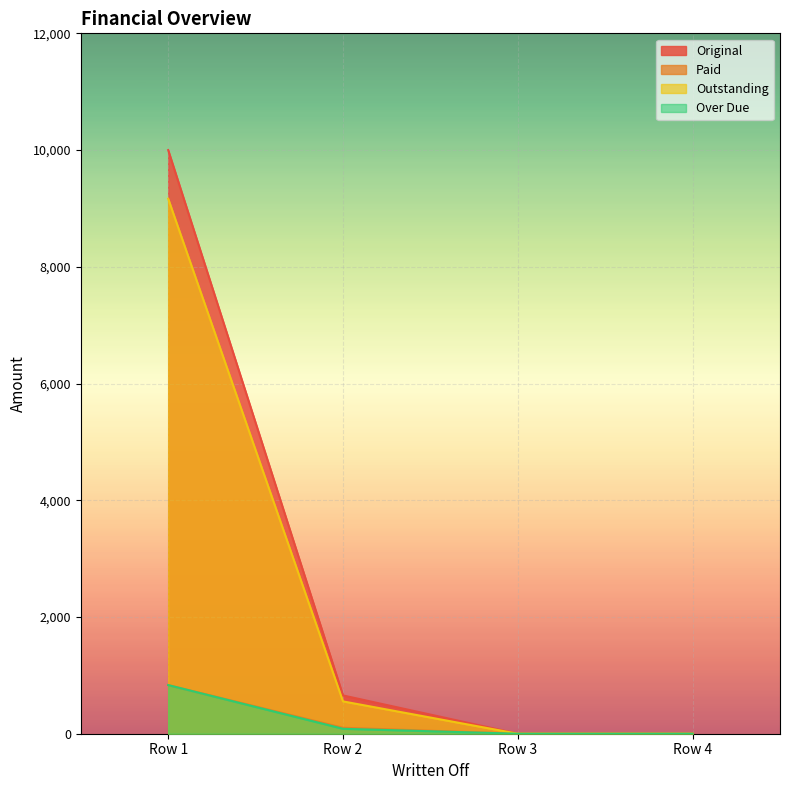

What is the spread (max minus min) of values at 0?

9166.7